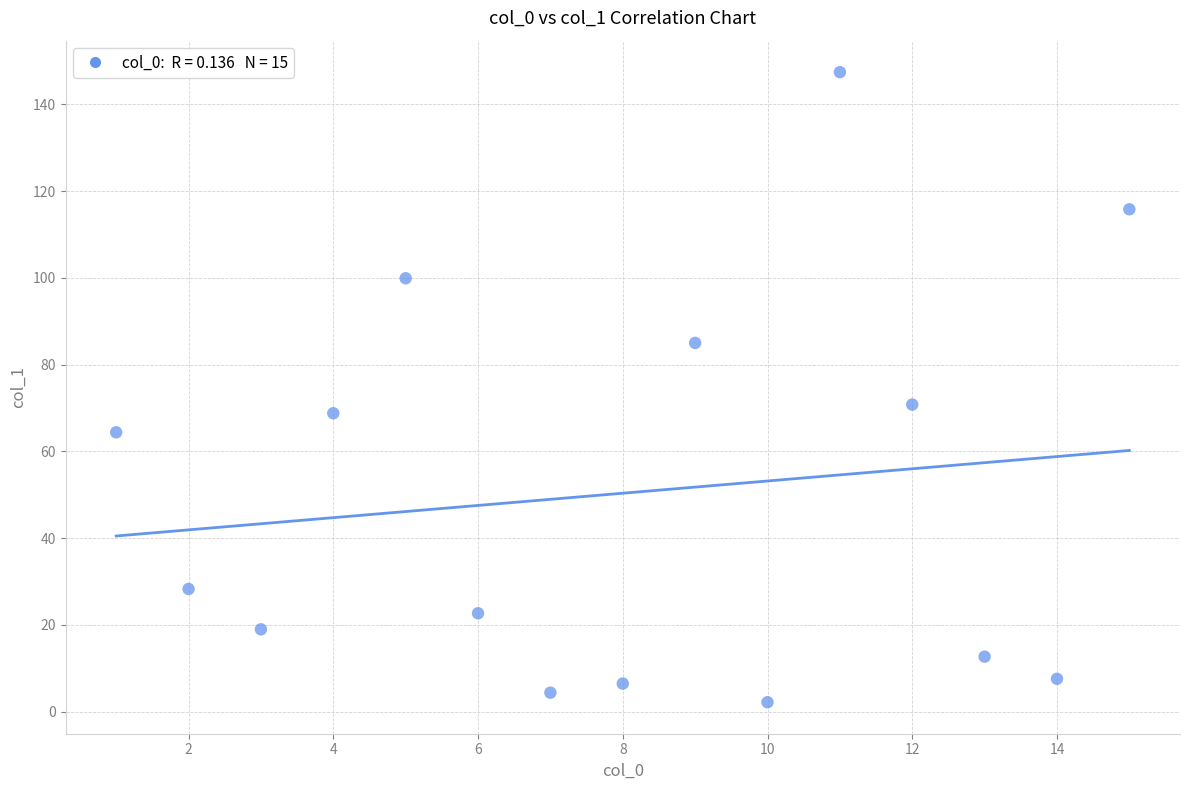

What Y value in the scatter plot is closest to 74?

70.8